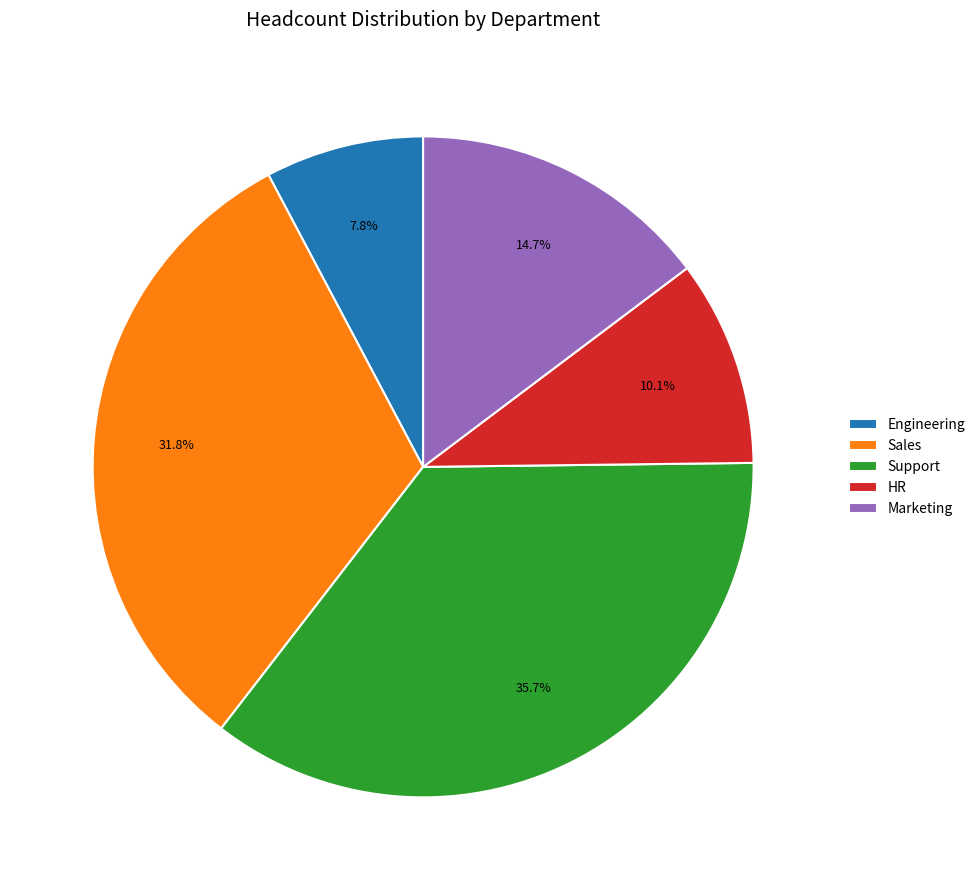

To the nearest percent, what is the difference between the largest and smallest slice percentages?

28%